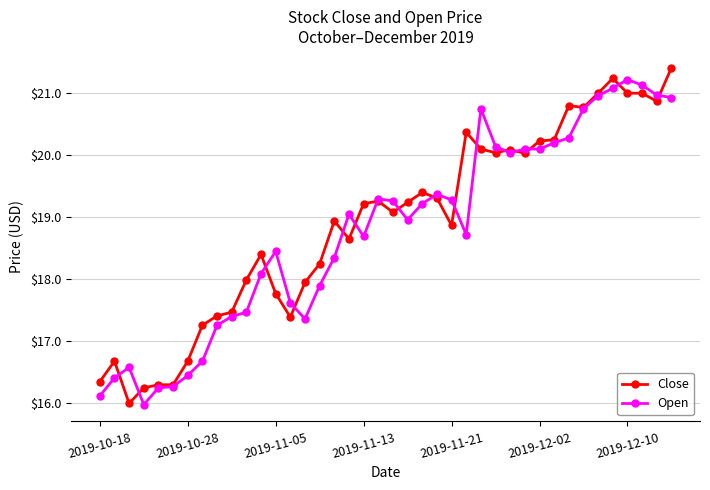

What is the greatest value displayed?

21.4